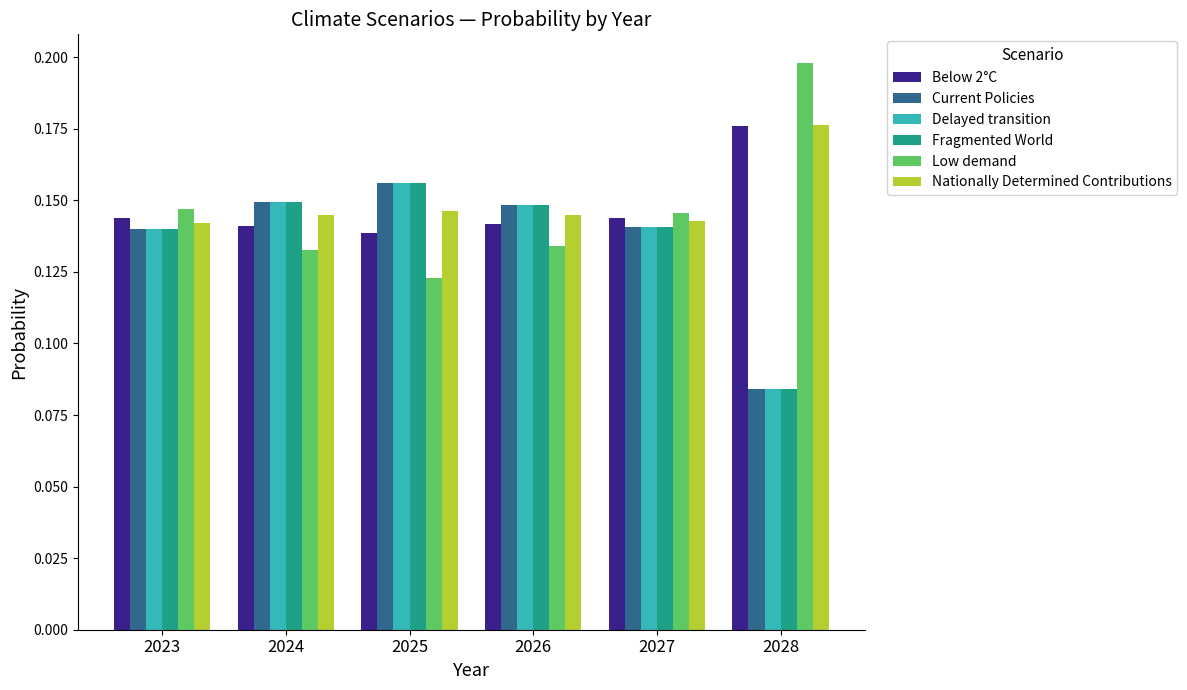

How many Low demand values are between 0 and 1?

6